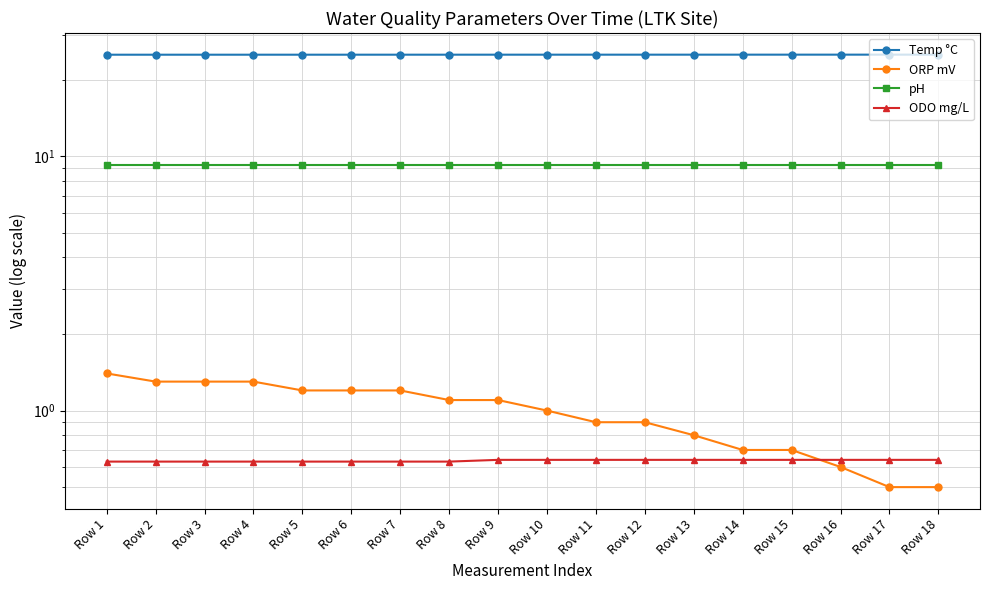

What is the sum of the pH values at Row 3 and Row 17?

18.4